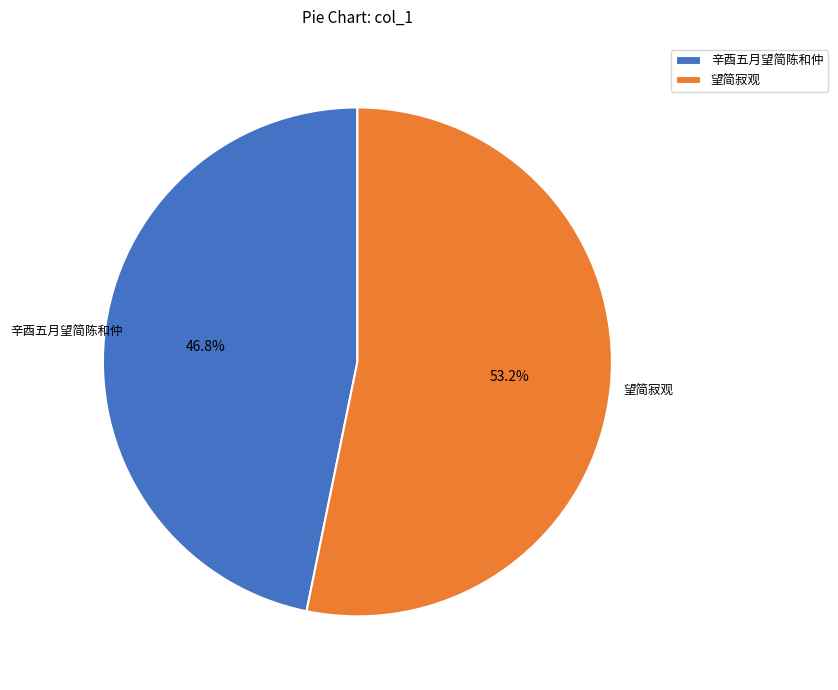

To the nearest percent, what is the combined percentage of 望简寂观 and 辛酉五月望简陈和仲?

100%